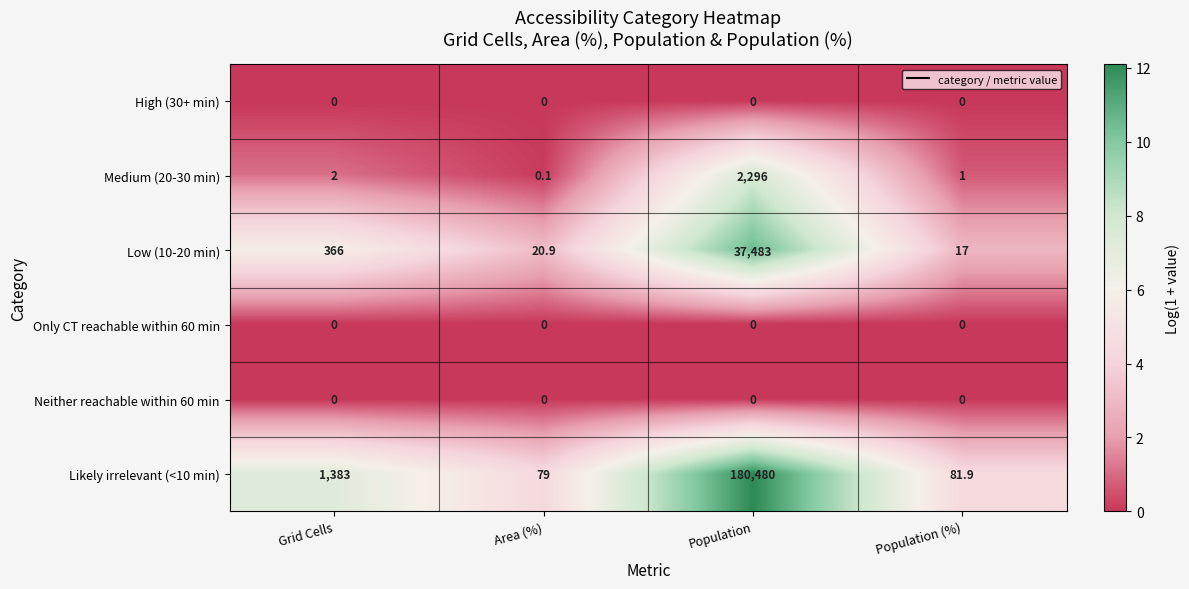

Which label corresponds to the largest value in the chart?

Population